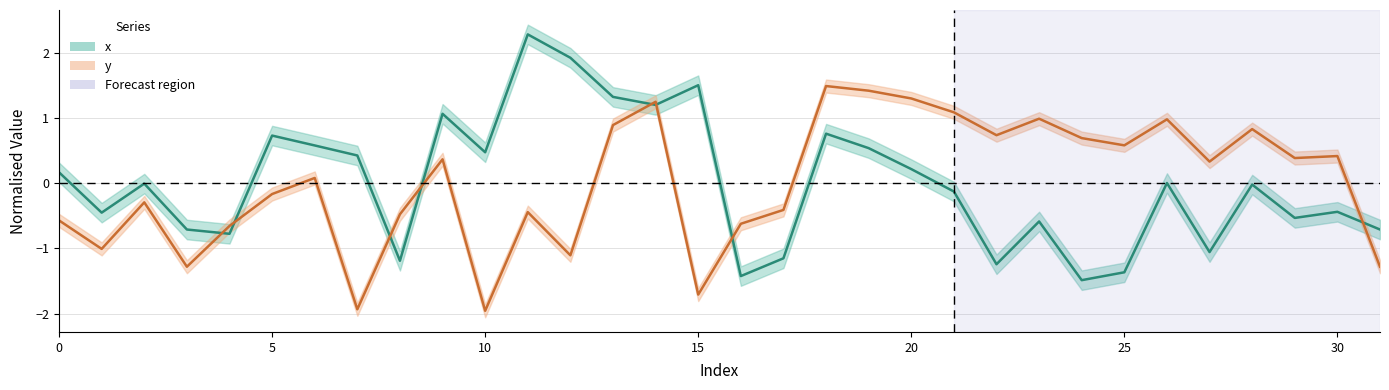

In x, how many points are higher than both neighbors (excluding endpoints)?

10